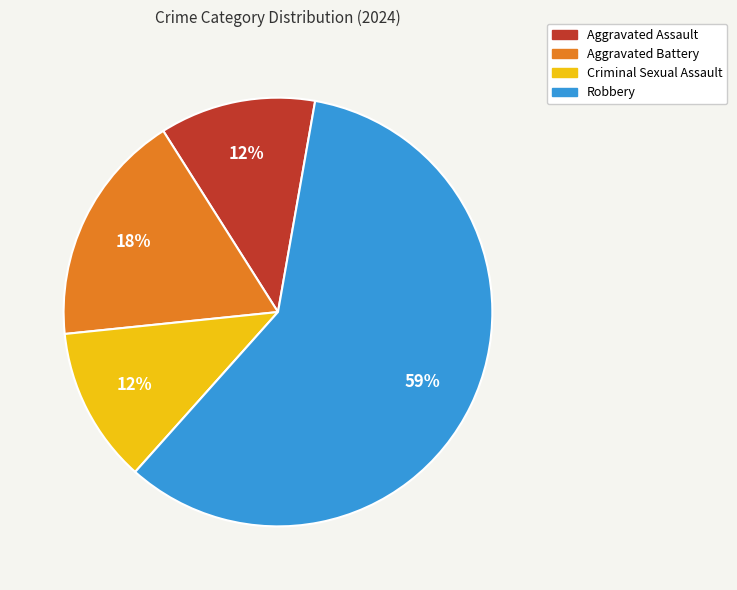

To the nearest percent, what is the combined percentage of Criminal Sexual Assault and Aggravated Assault?

24%